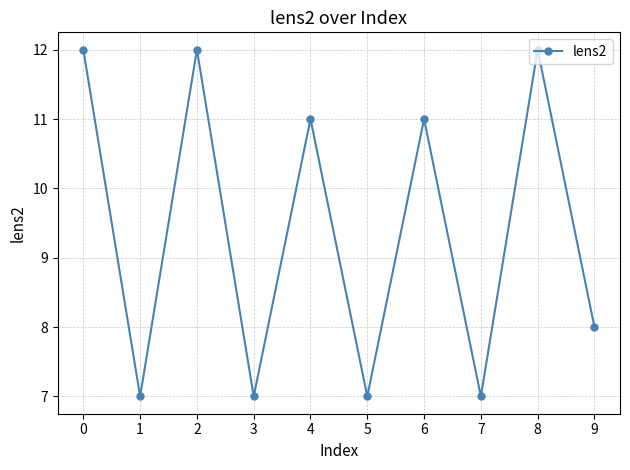

What is the minimum value shown in the chart?

7